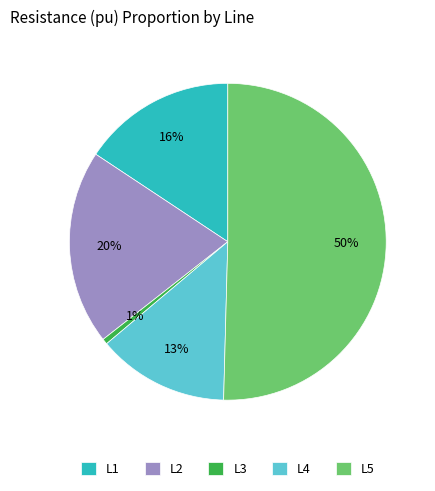

Rank the categories by value from highest to lowest.

L5, L2, L1, L4, L3